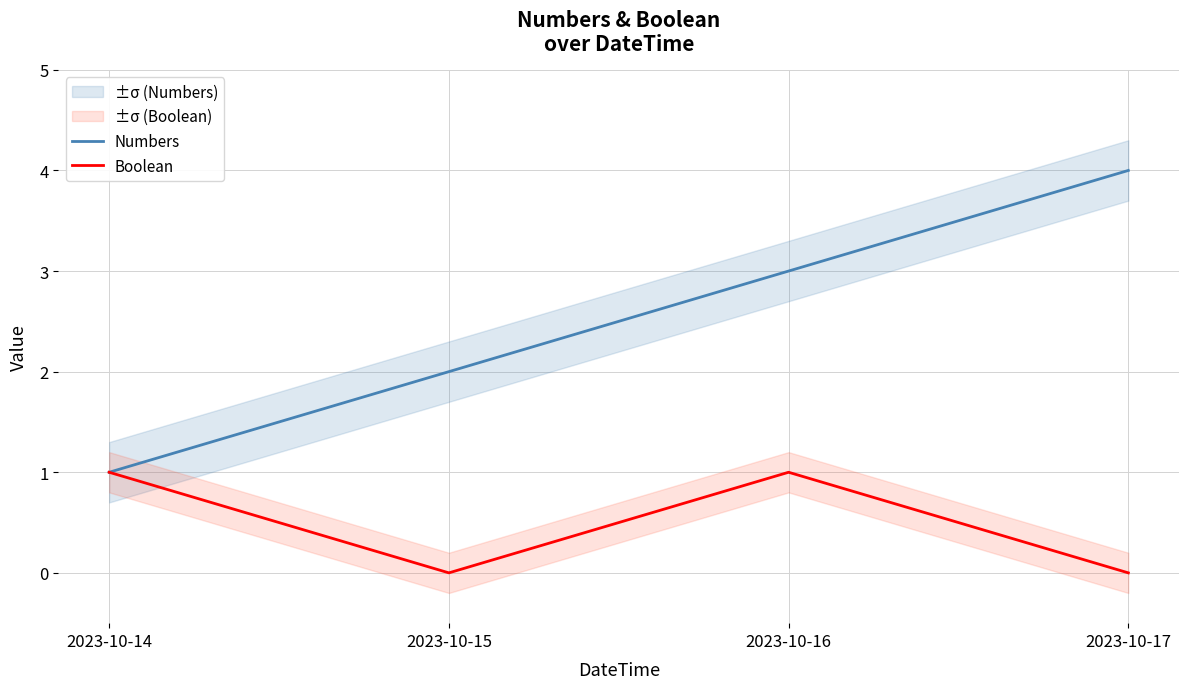

Is this an area chart (filled region under the line)?

No